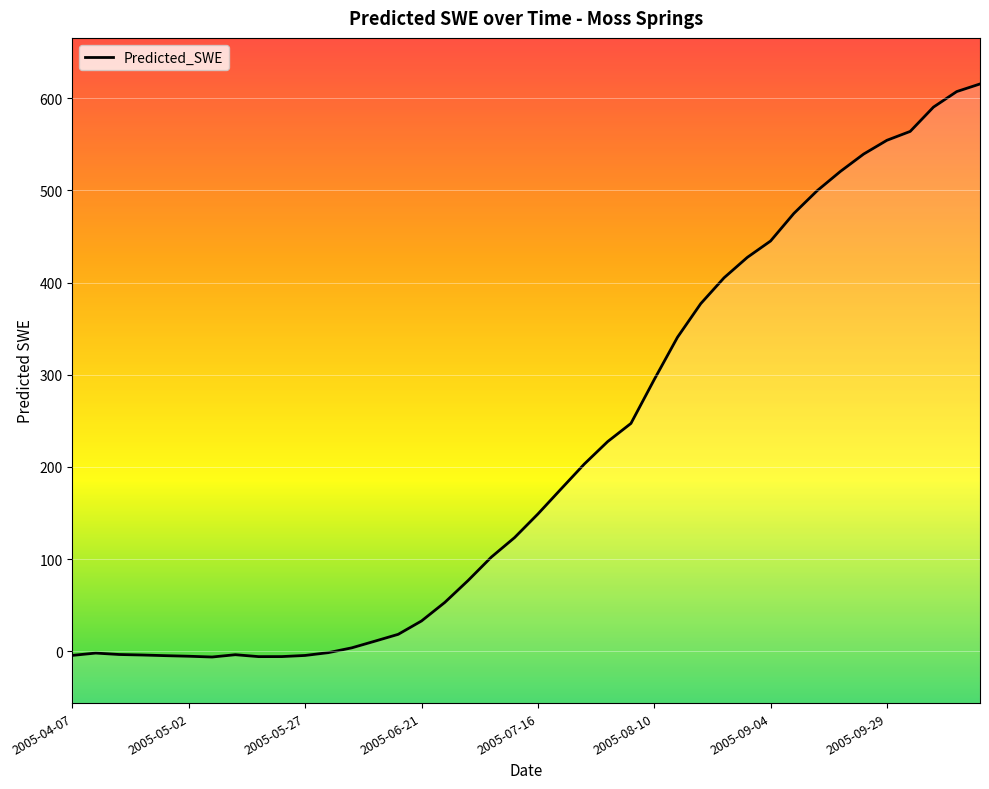

List the labels in order of value, largest first.

2005-10-19, 2005-10-14, 2005-10-09, 2005-10-04, 2005-09-29, 2005-09-24, 2005-09-19, 2005-09-14, 2005-09-09, 2005-09-04, 2005-08-30, 2005-08-25, 2005-08-20, 2005-08-15, 2005-08-10, 2005-08-05, 2005-07-31, 2005-07-26, 2005-07-21, 2005-07-16, 2005-07-11, 2005-07-06, 2005-07-01, 2005-06-26, 2005-06-21, 2005-06-16, 2005-06-11, 2005-06-06, 2005-06-01, 2005-04-12, 2005-04-17, 2005-05-12, 2005-04-22, 2005-04-07, 2005-05-27, 2005-04-27, 2005-05-02, 2005-05-22, 2005-05-17, 2005-05-07